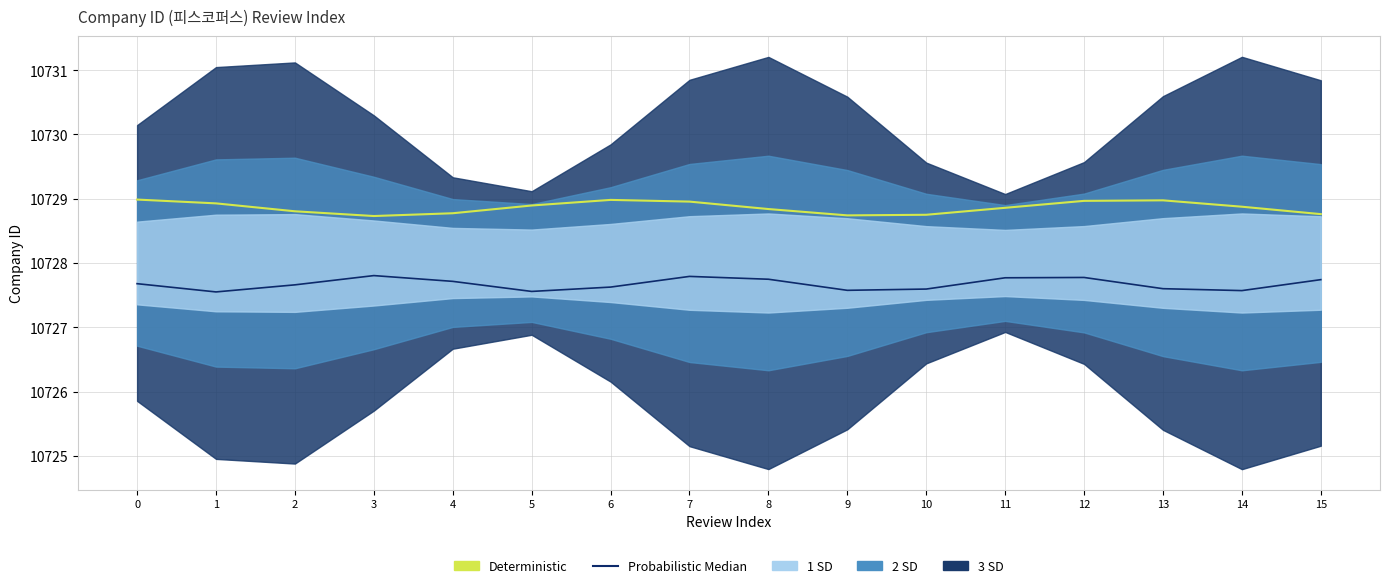

Rank the categories by Probabilistic Median value from highest to lowest.

3, 7, 12, 11, 8, 15, 4, 0, 2, 6, 13, 10, 9, 14, 5, 1